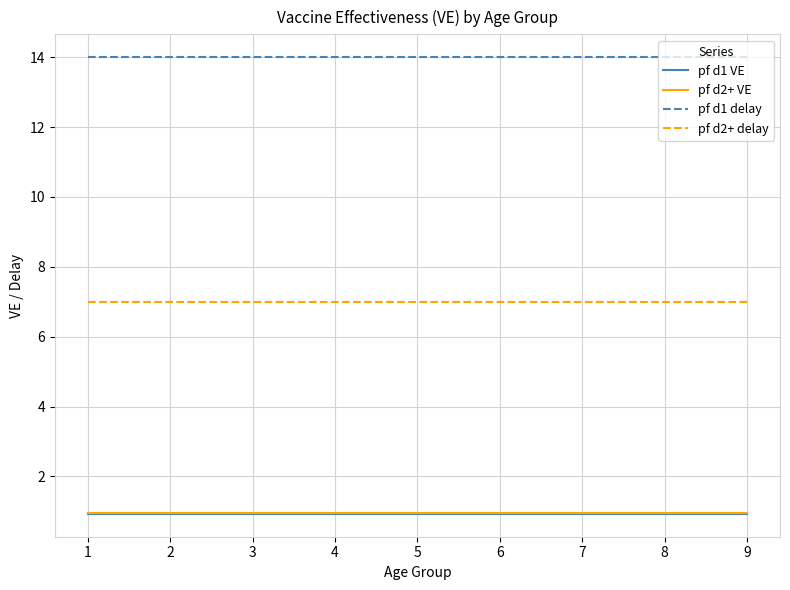

What is the spread (max minus min) of values at 4?

13.1